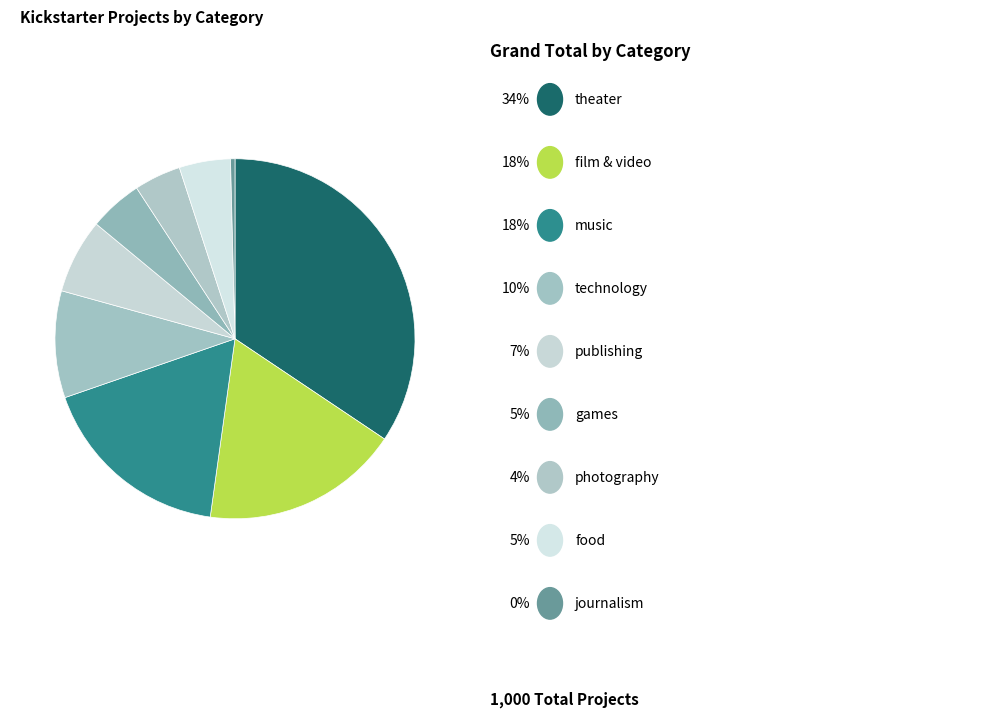

How many segments does this pie chart have?

9